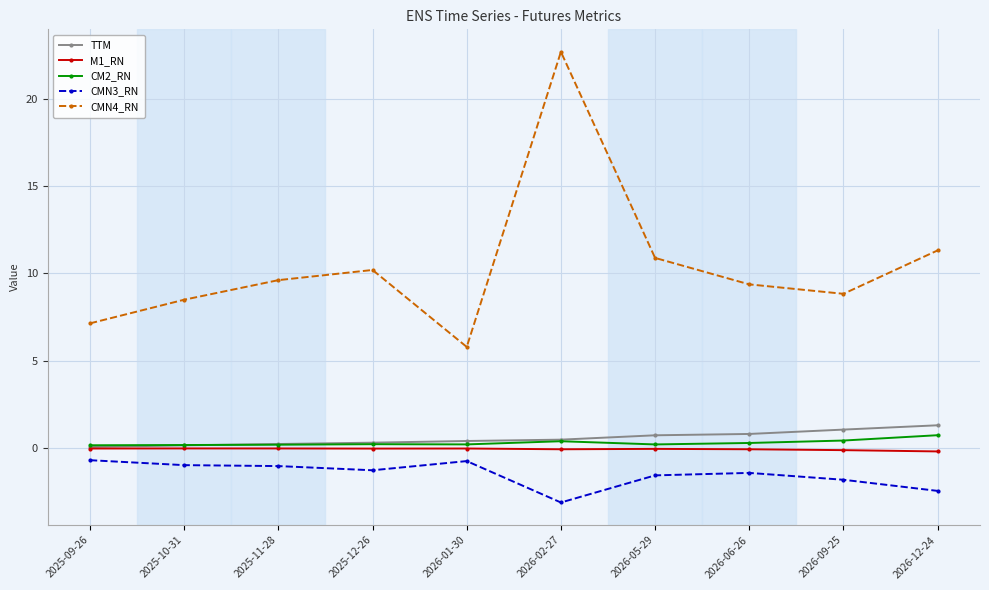

What is the difference between the second highest and minimum values in the CM2_RN series?

0.3